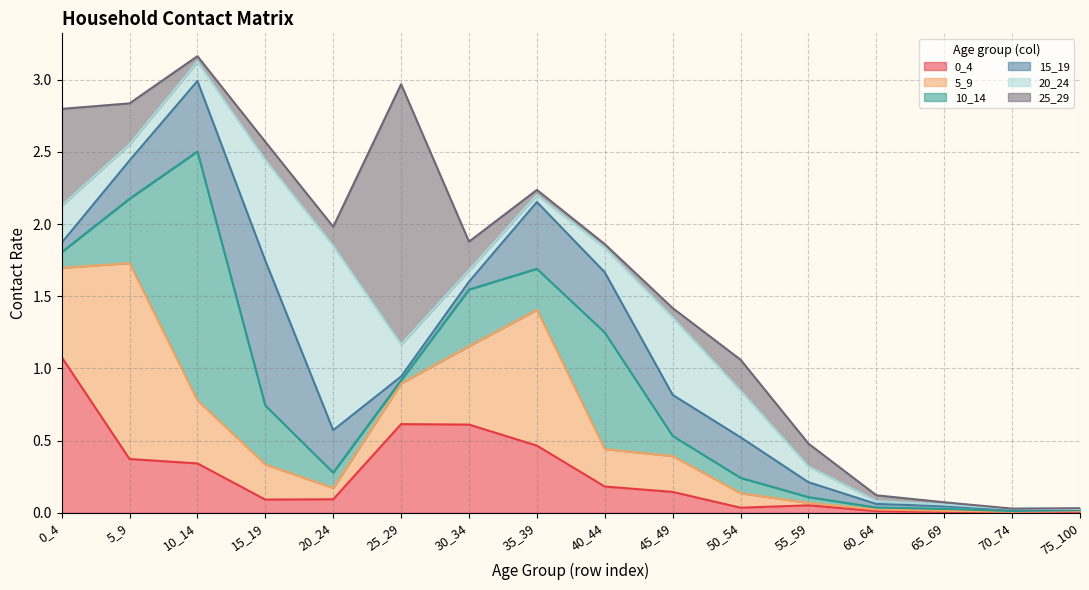

What are all the series names shown in the legend?

0_4, 5_9, 10_14, 15_19, 20_24, 25_29